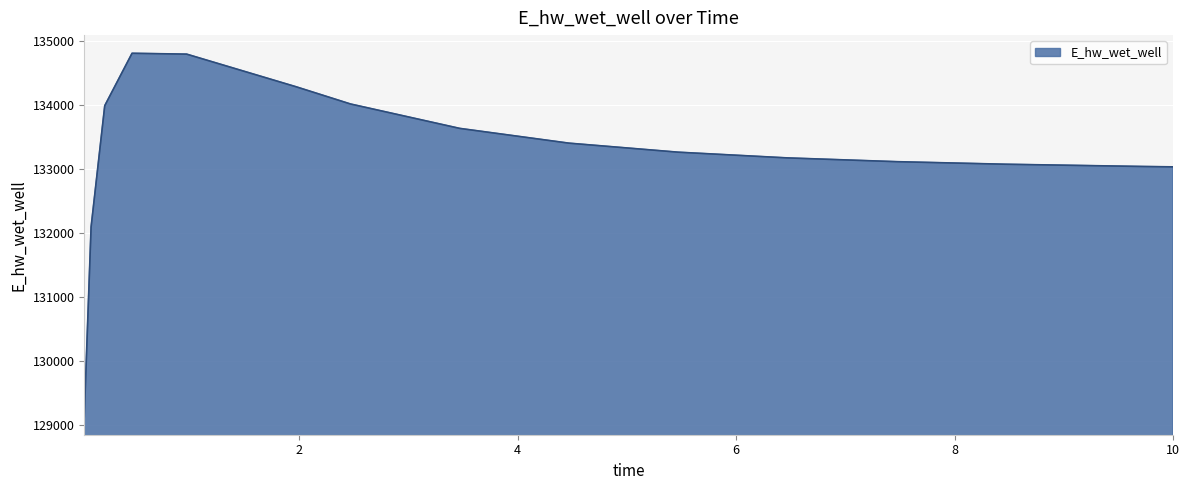

What is the difference between the maximum and minimum values?

5672.3